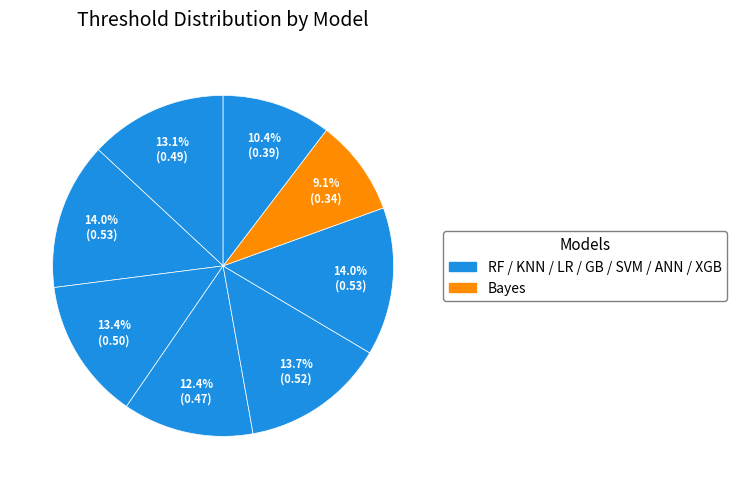

Count the number of slices in the pie.

8